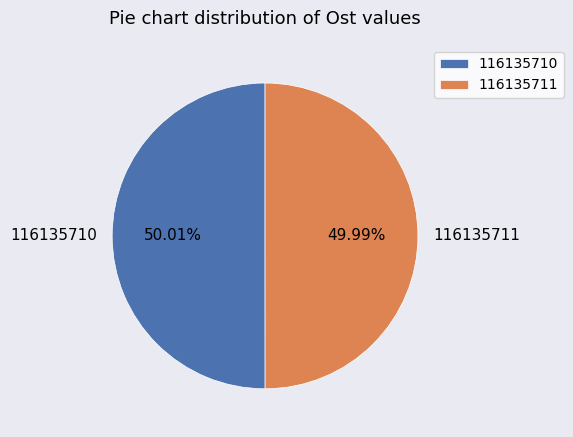

What is the ratio of the value at 116135711 to the value at 116135710?

1.0